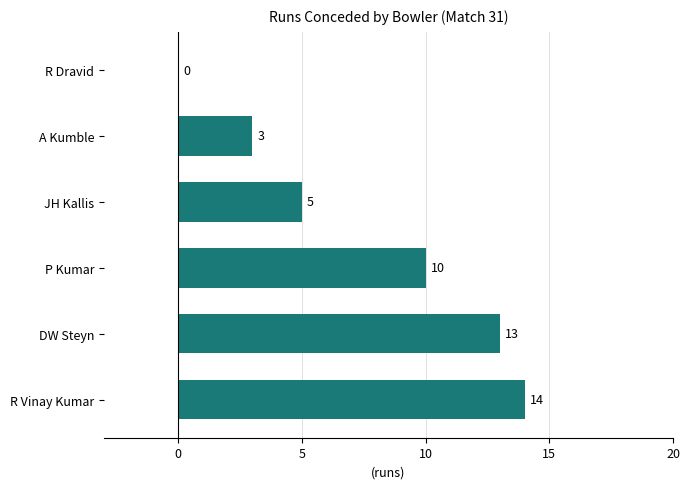

At which label is the value closest to 7?

JH Kallis